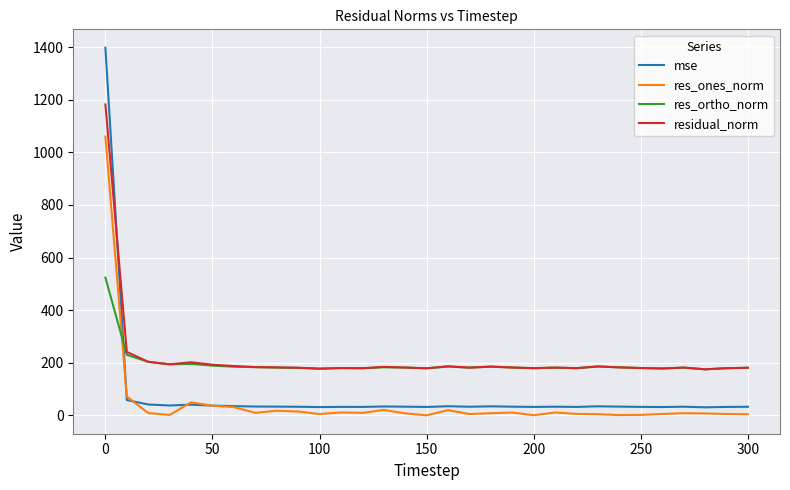

True or false: res_ones_norm and residual_norm intersect in this chart.

False